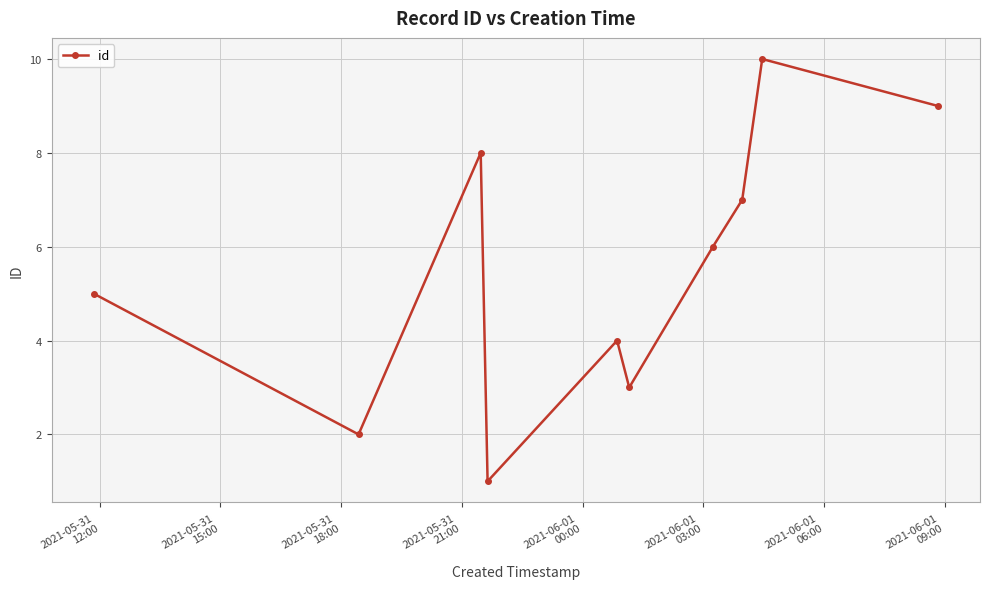

What is the difference between the second highest and second lowest values?

7